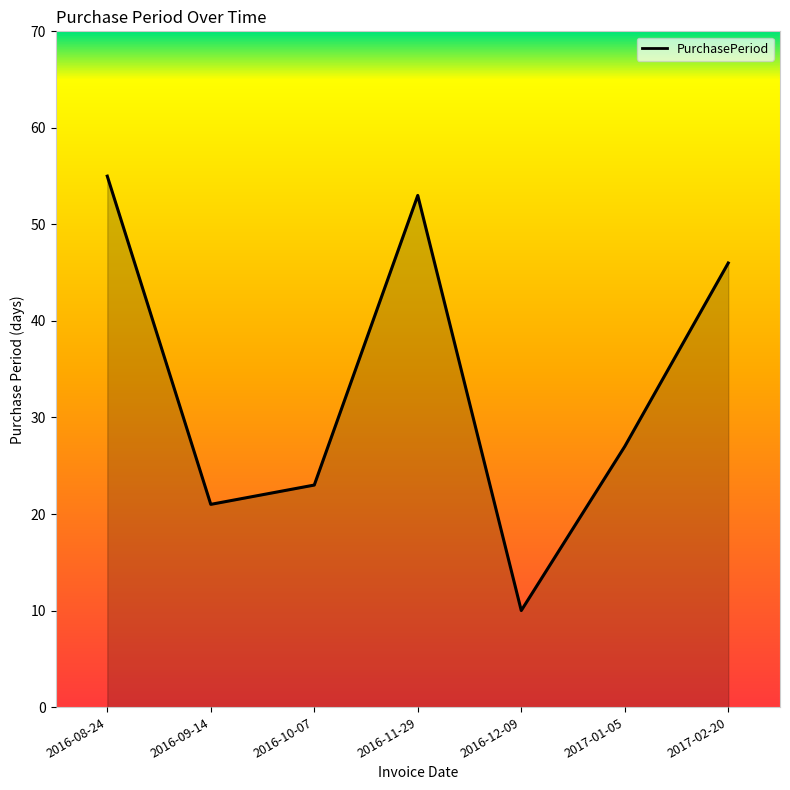

The chart shows a value of 31 at 2017-02-20. True or false?

False